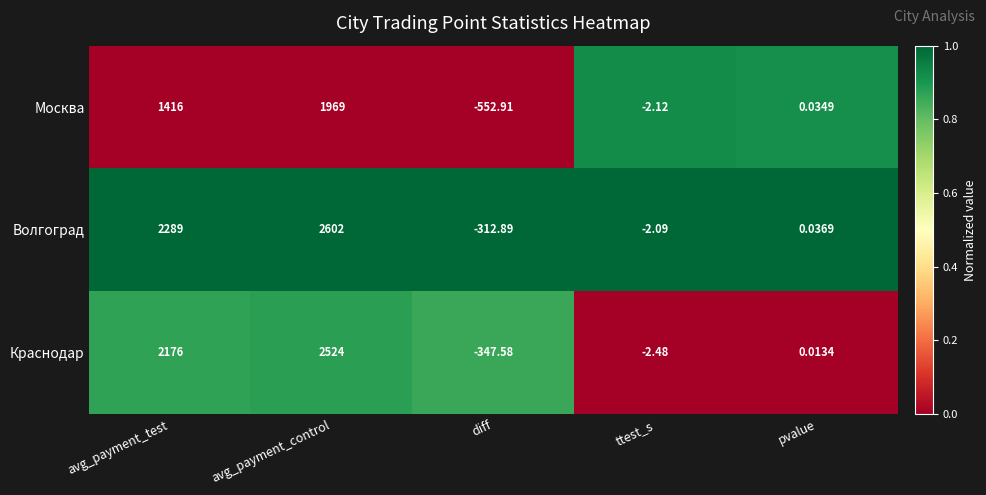

Which series has the largest range (max minus min)?

Волгоград